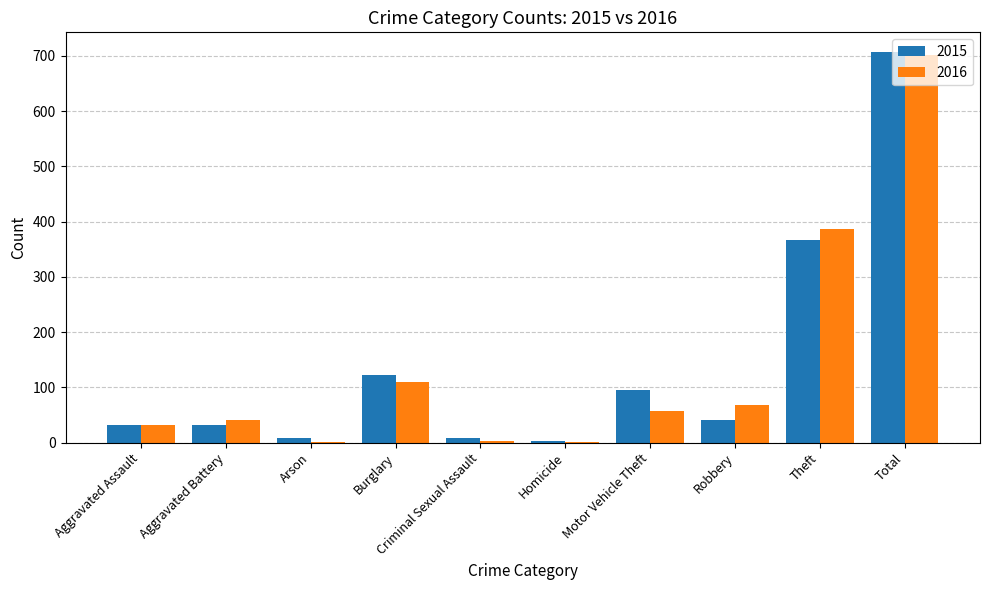

At which category does the chart reach its peak across all series?

Total